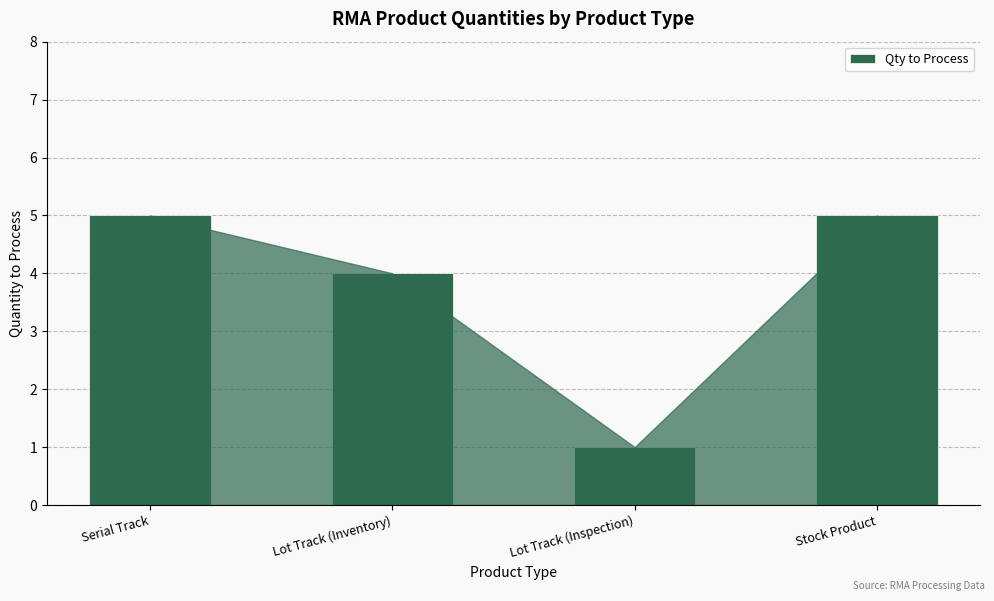

Is it true that the value at Serial Track is 5?

True